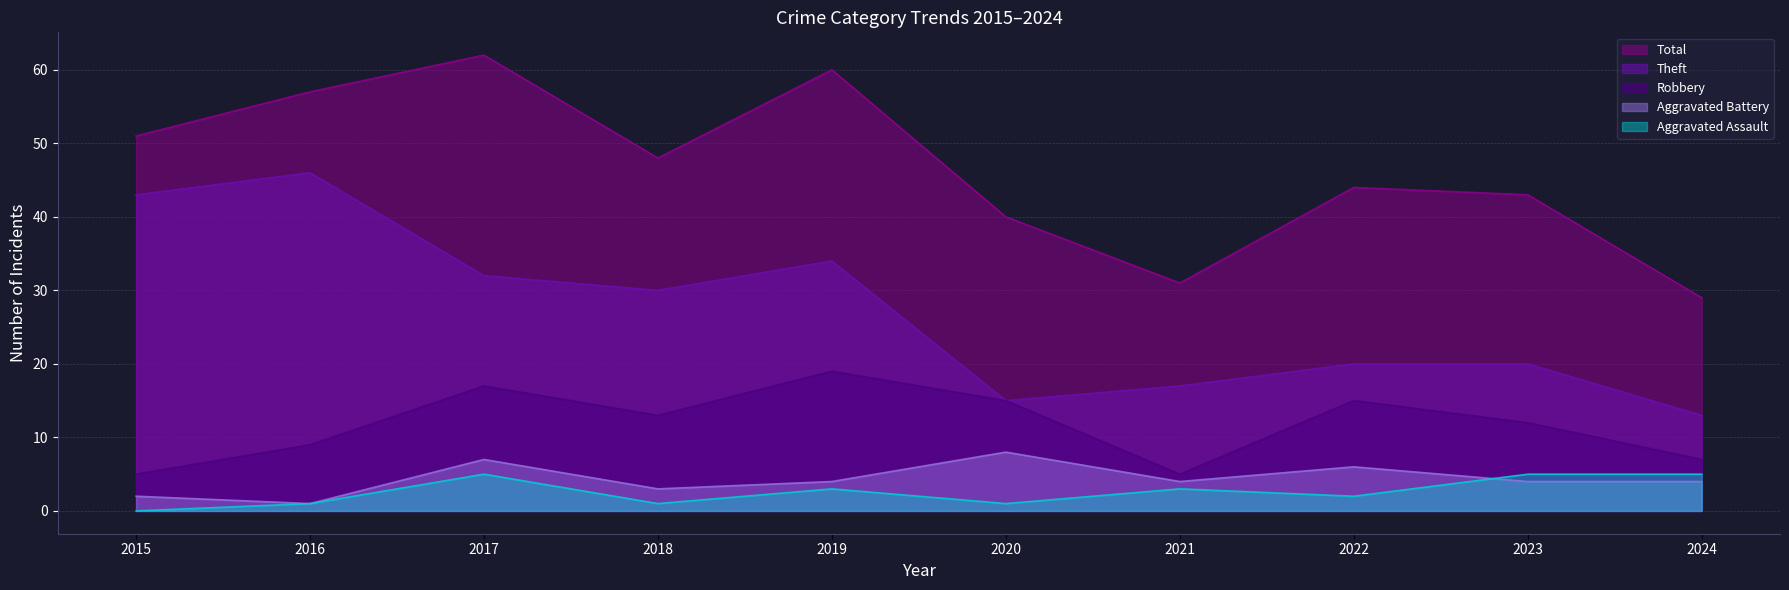

At how many categories does at least one series exceed 25?

10